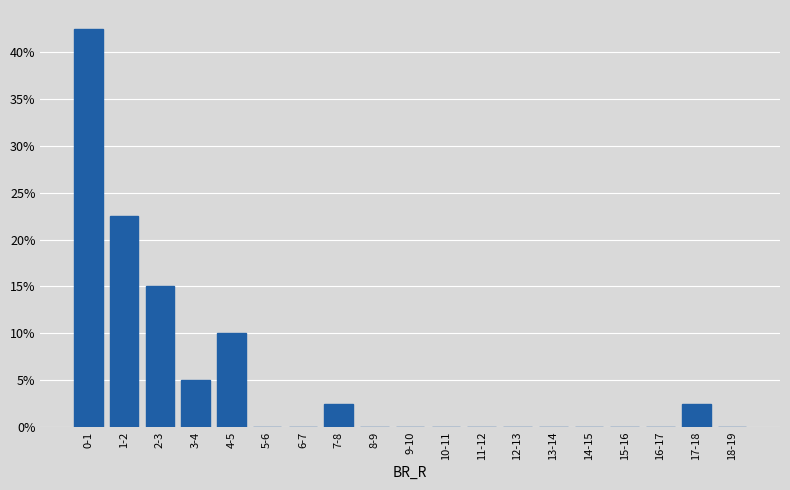

Reading left to right, list all the values displayed in this chart.

0-1=42.5	1-2=22.5	2-3=15.0	3-4=5.0	4-5=10.0	5-6=0.0	6-7=0.0	7-8=2.5	8-9=0.0	9-10=0.0	10-11=0.0	11-12=0.0	12-13=0.0	13-14=0.0	14-15=0.0	15-16=0.0	16-17=0.0	17-18=2.5	18-19=0.0